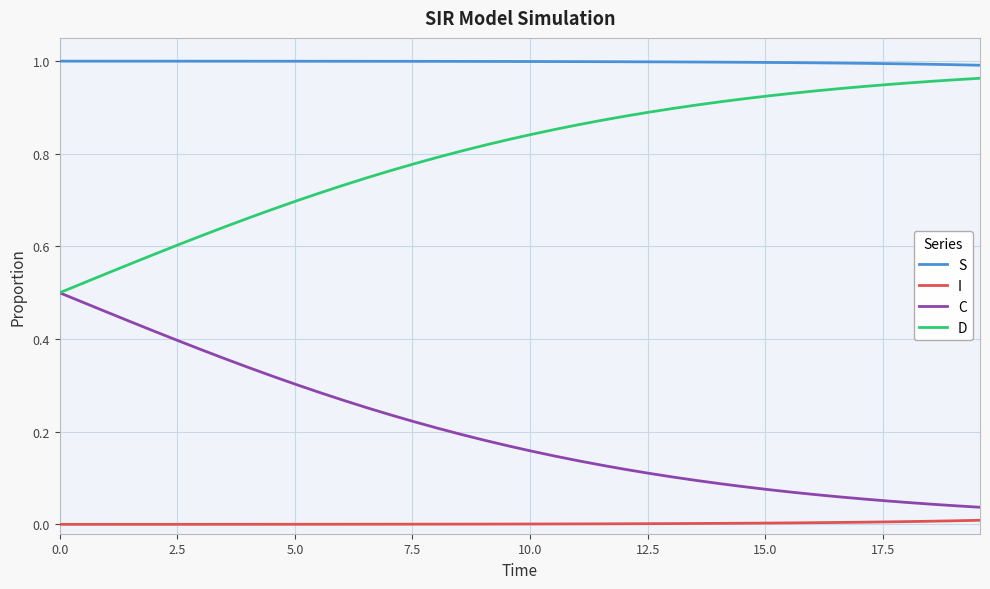

Rank the series by their average value, from lowest to highest.

I, C, D, S